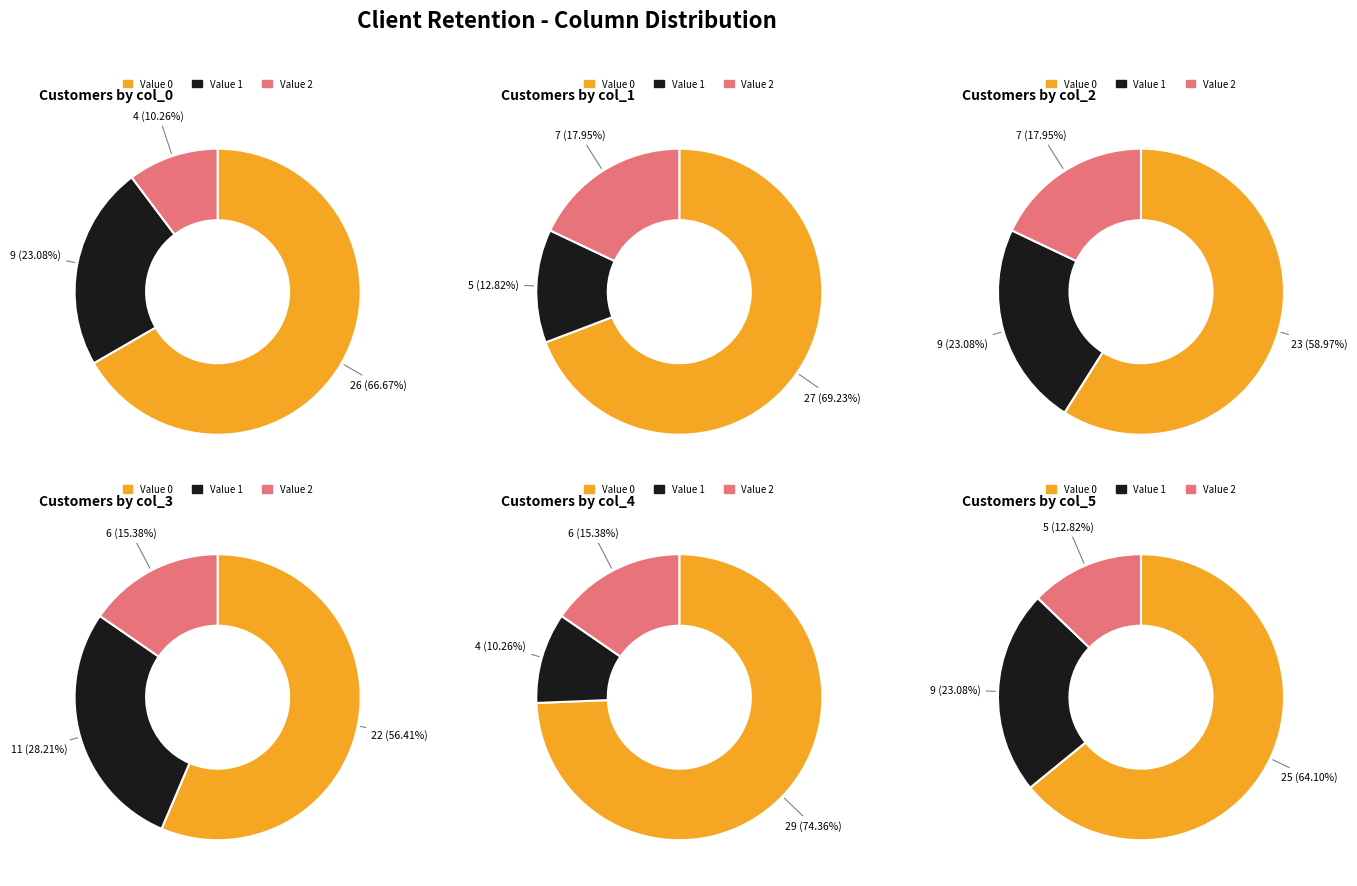

Is the sum of 25 and 28 greater than half?

No